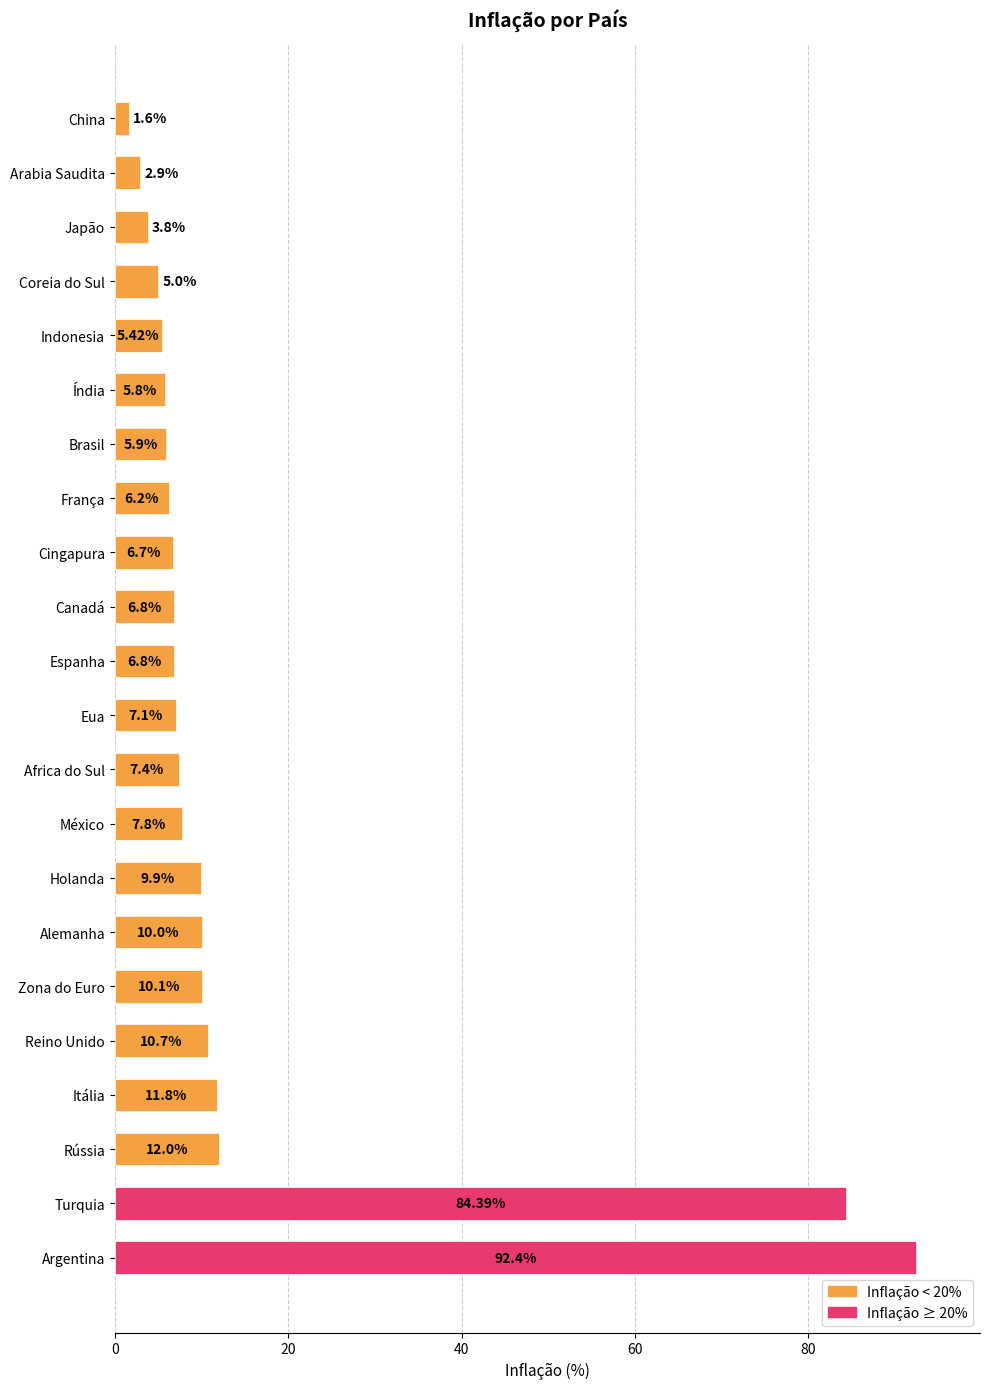

How many distinct data groups are displayed?

1